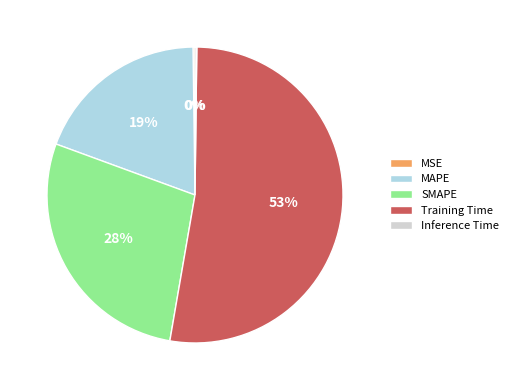

To the nearest percent, what is the average slice percentage?

20%